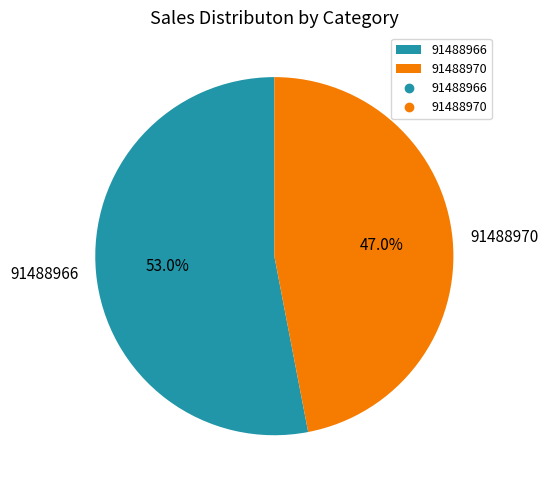

Approximately how many times larger is the value at 91488966 compared to 91488970?

1.1